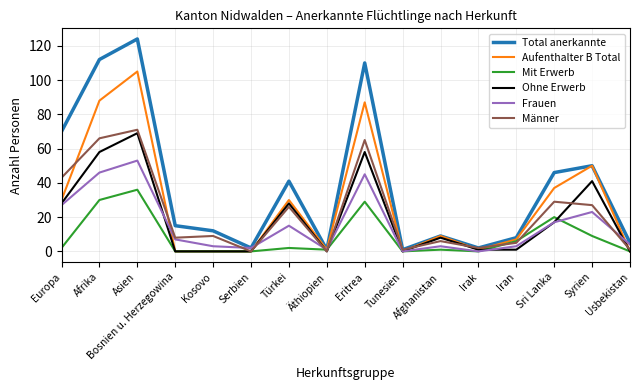

Is it true that Männer equals 9 at Türkei?

False